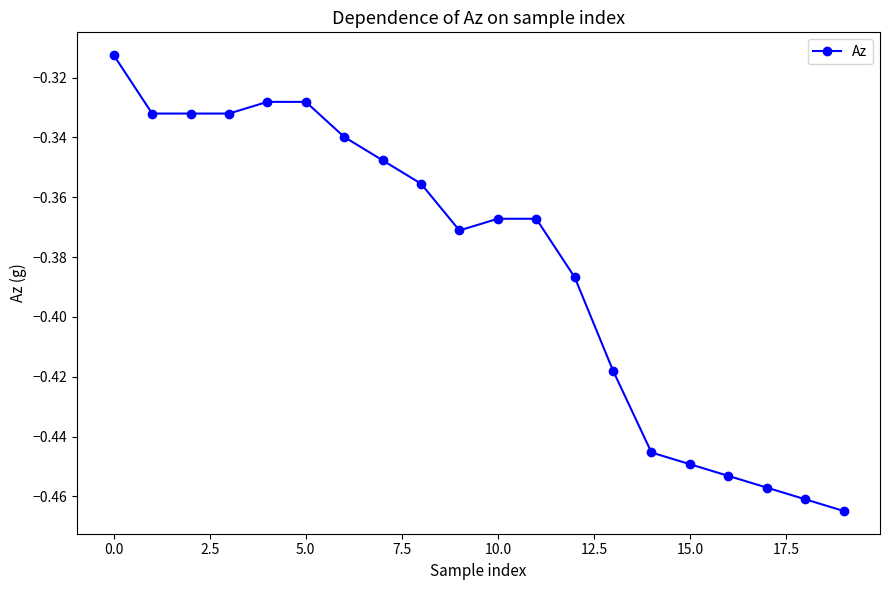

What is the sum of all values?

-7.6